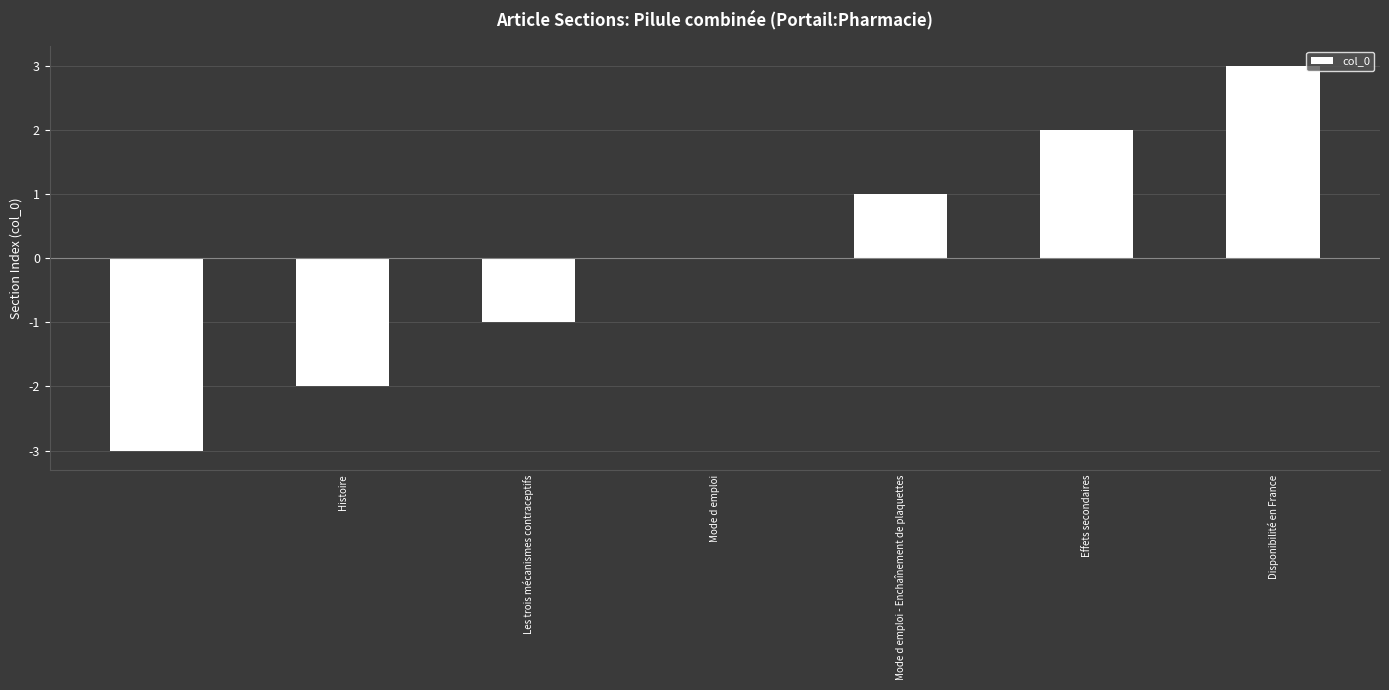

What is the maximum value shown in the chart?

3